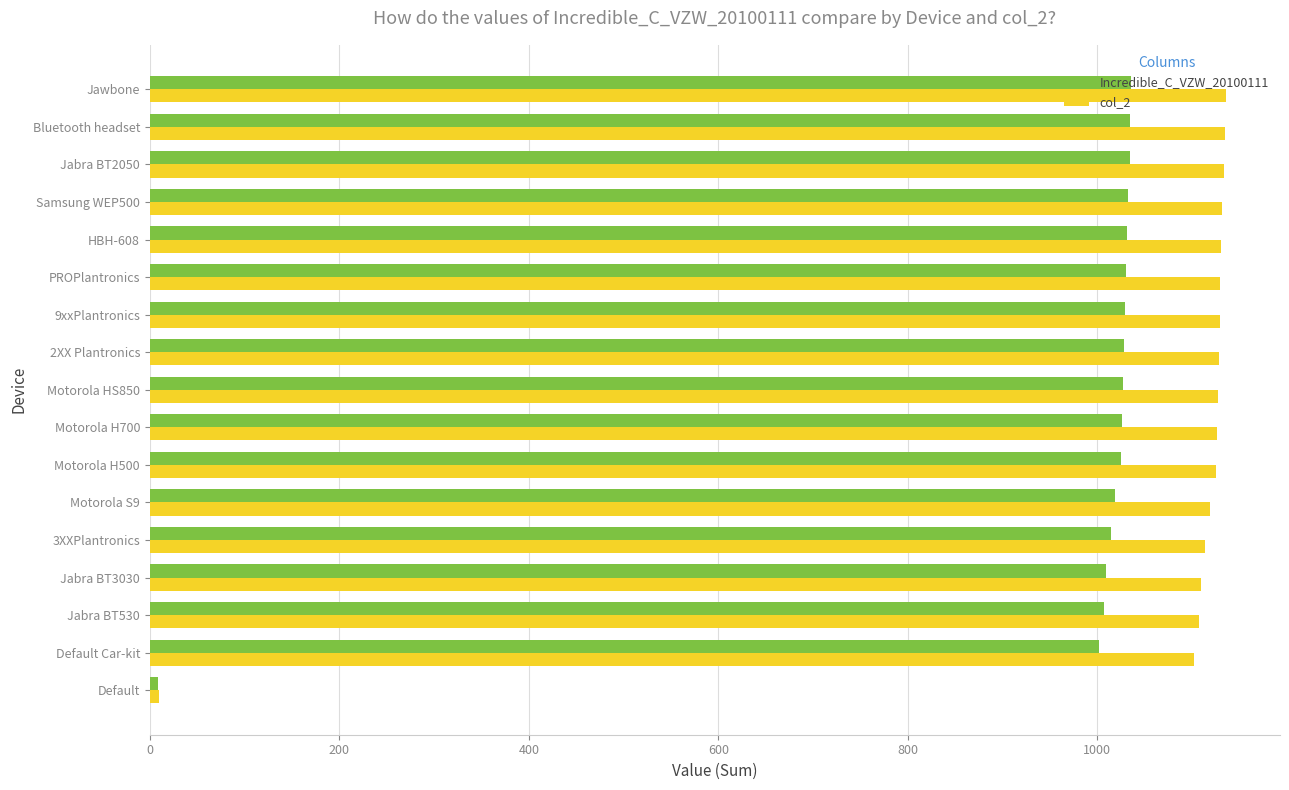

What is the average value of the Incredible_C_VZW_20100111 series?

964